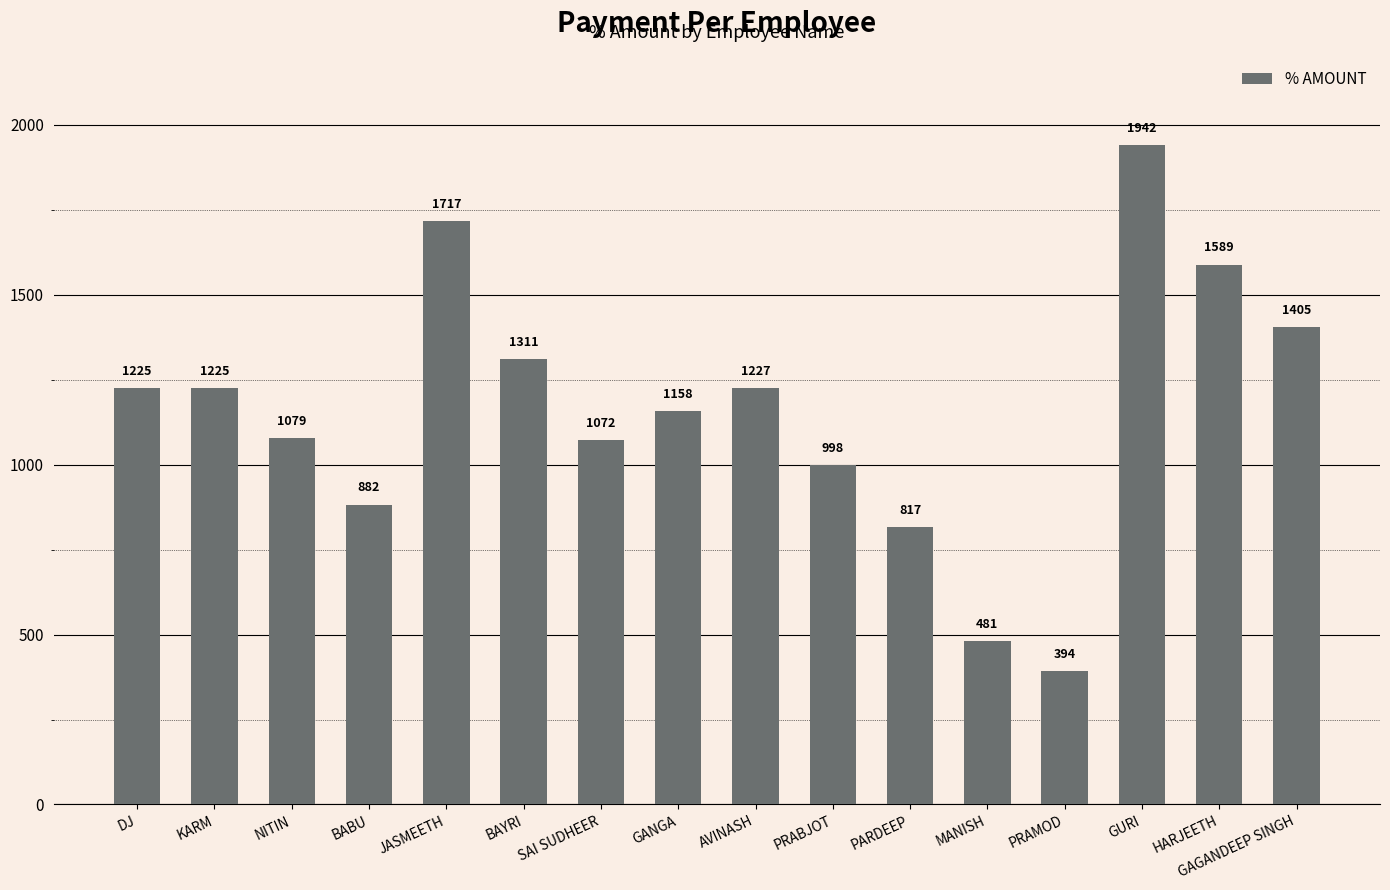

How many values exceed 1224?

8